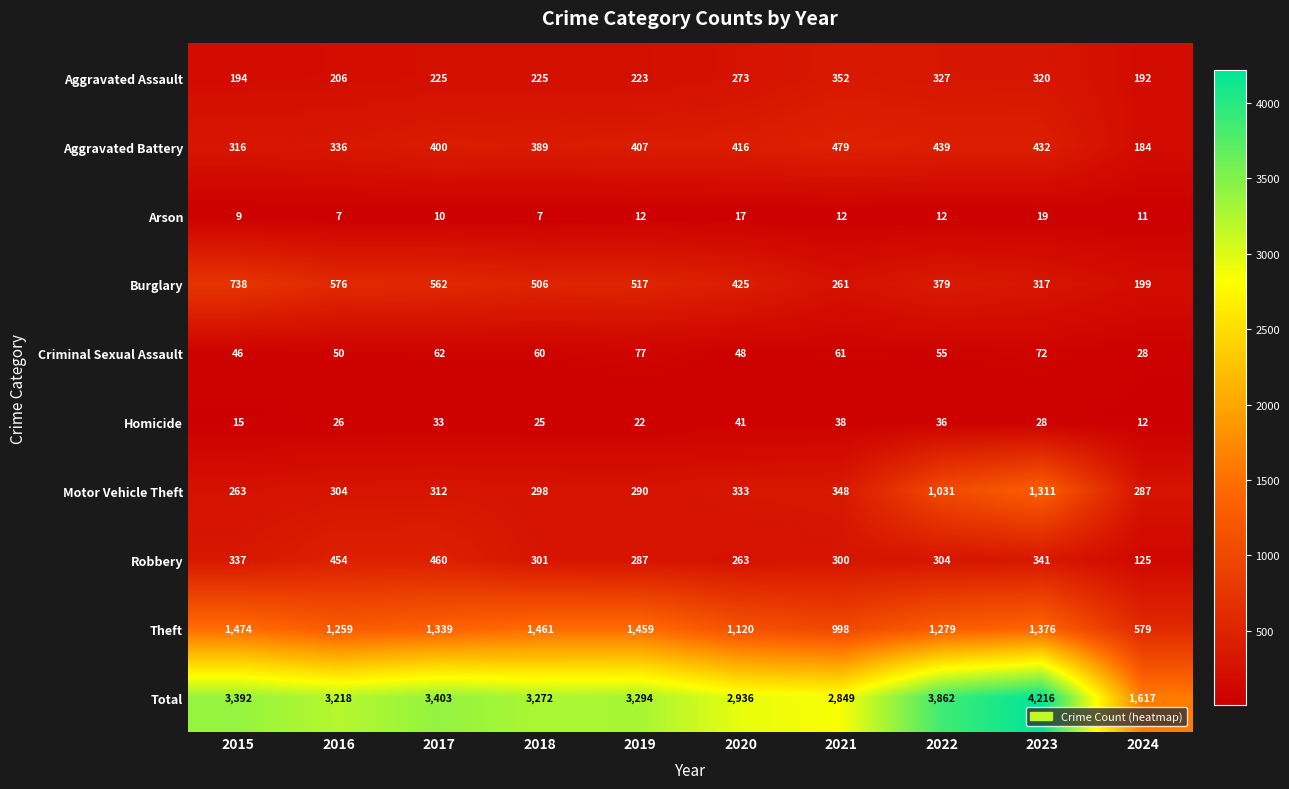

How many distinct data groups are displayed?

10